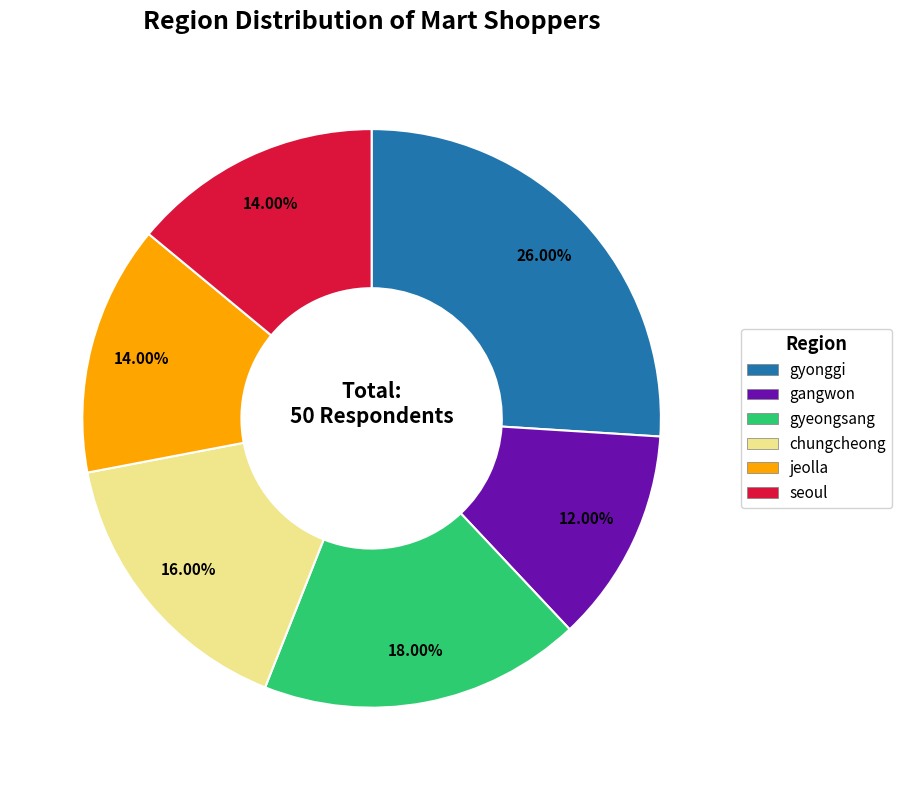

To the nearest percent, what portion does chungcheong represent?

16%